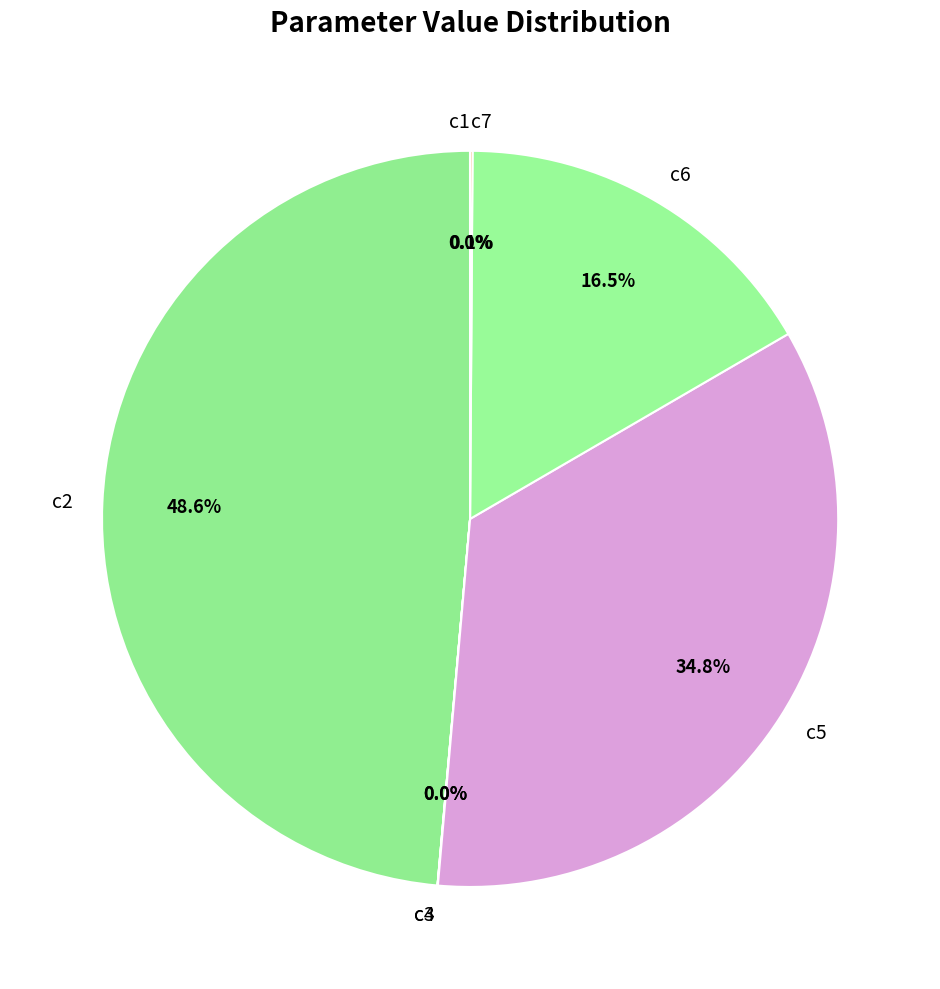

Approximately how many times larger is the value at c5 compared to c6?

2.1